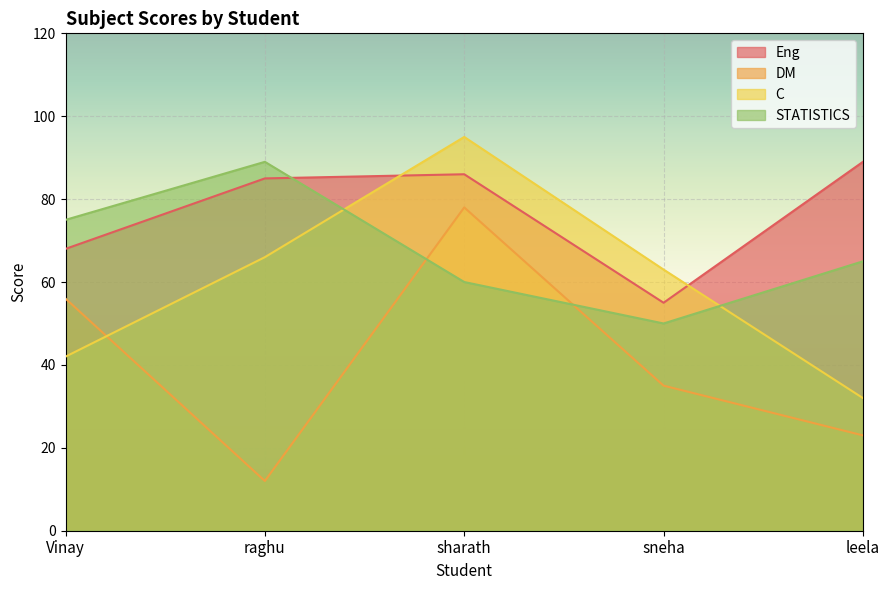

Is the value of DM at sharath greater than the value of STATISTICS at sharath?

Yes